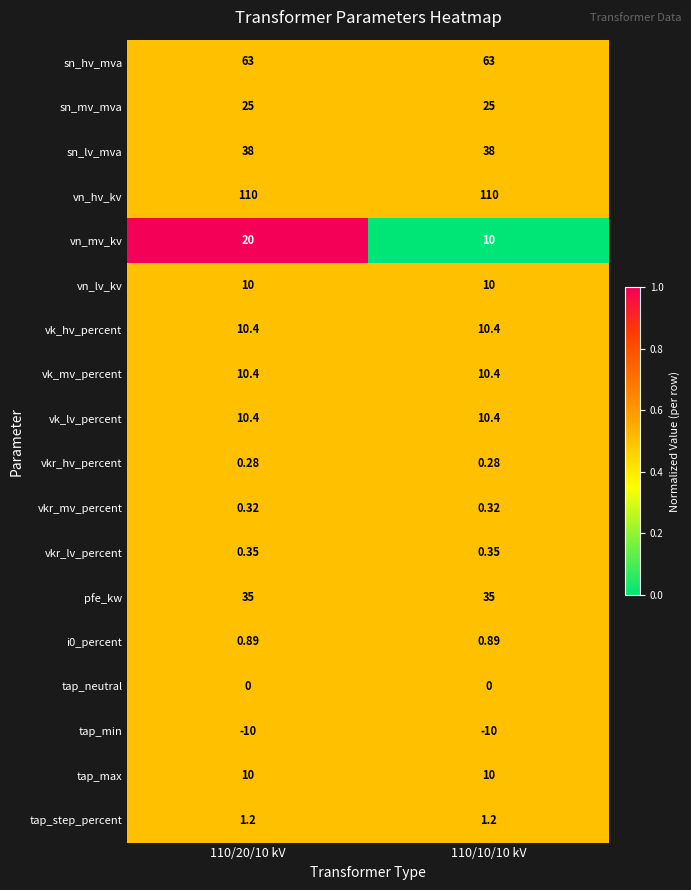

Is the value of tap_step_percent at 110/10/10 kV greater than the value of i0_percent at 110/10/10 kV?

Yes